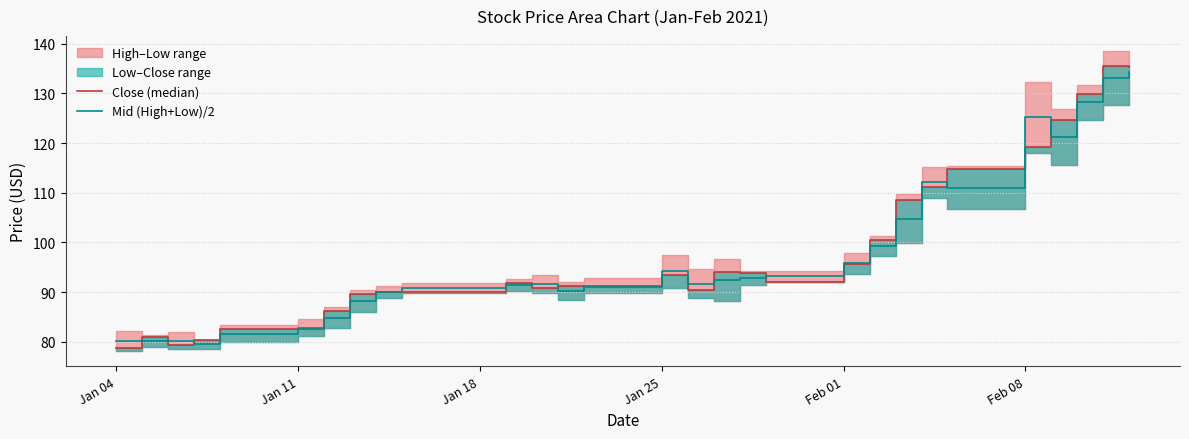

Rank the series by their average value, from highest to lowest.

Close (median), Mid (High+Low)/2